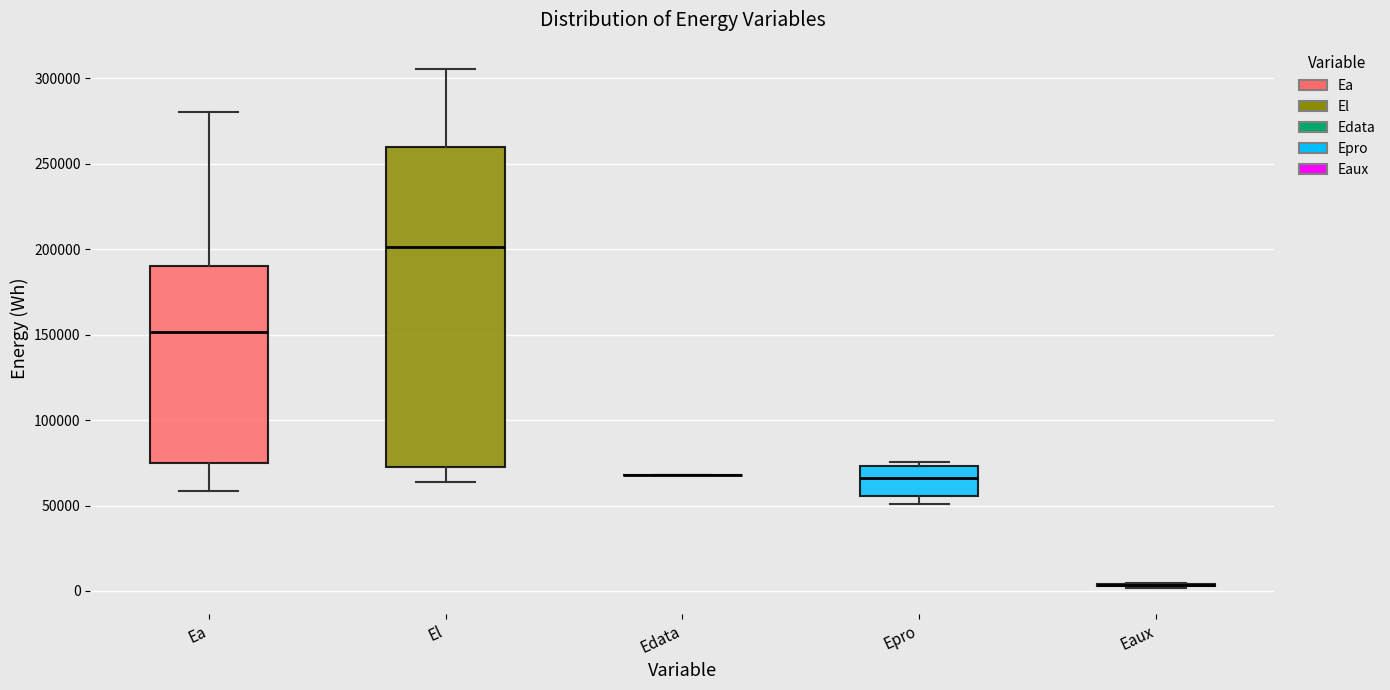

Reading left to right, read every box against the y-axis: the position of its median line, the range the box covers, and the ends of its whiskers. The values are not printed on the chart, so give them approximately, as read against the axis.

Ea: median 150000, box 75000 to 190000, whiskers 60000 to 280000
El: median 200000, box 75000 to 260000, whiskers 65000 to 305000
Edata: box collapsed to a line at 70000, whiskers 70000 to 70000
Epro: median 65000, box 55000 to 75000, whiskers 50000 to 75000 (just above the box's upper edge)
Eaux: box collapsed to a line at 5000, whiskers 0 to 5000